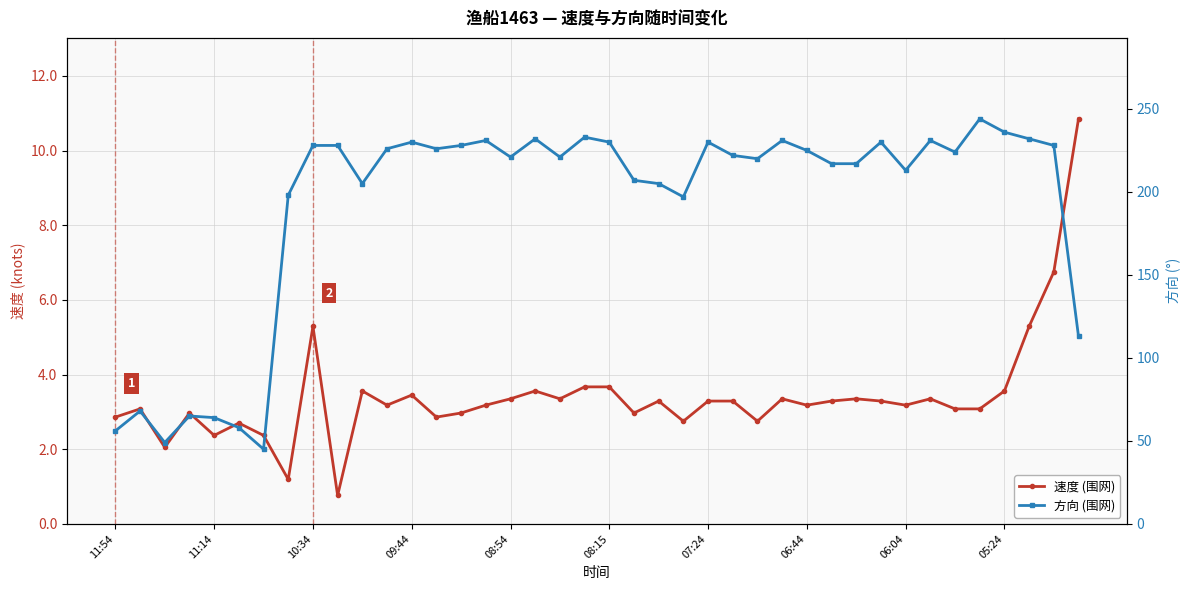

Which series changed the most between 20 and 38?

速度 (围网)